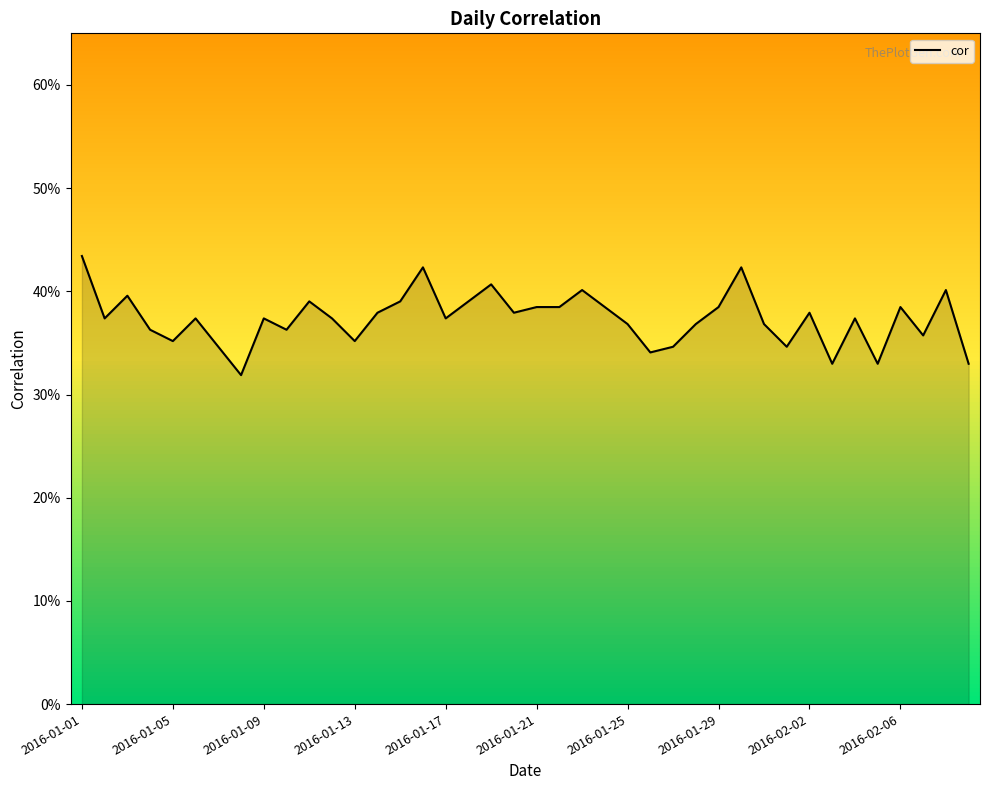

What is the smallest value displayed?

31.9